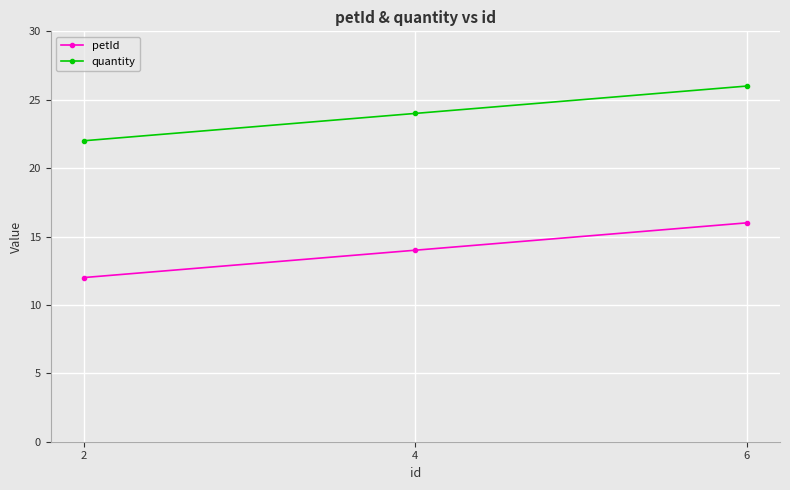

How many lines are shown in the chart?

2